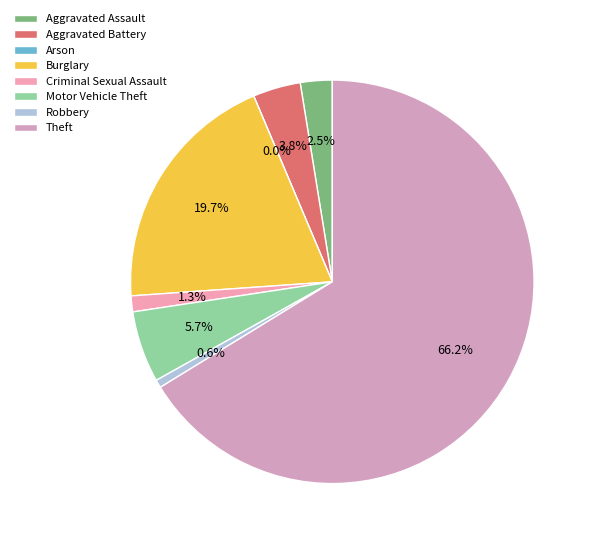

Does Theft account for over 50% of the chart?

Yes